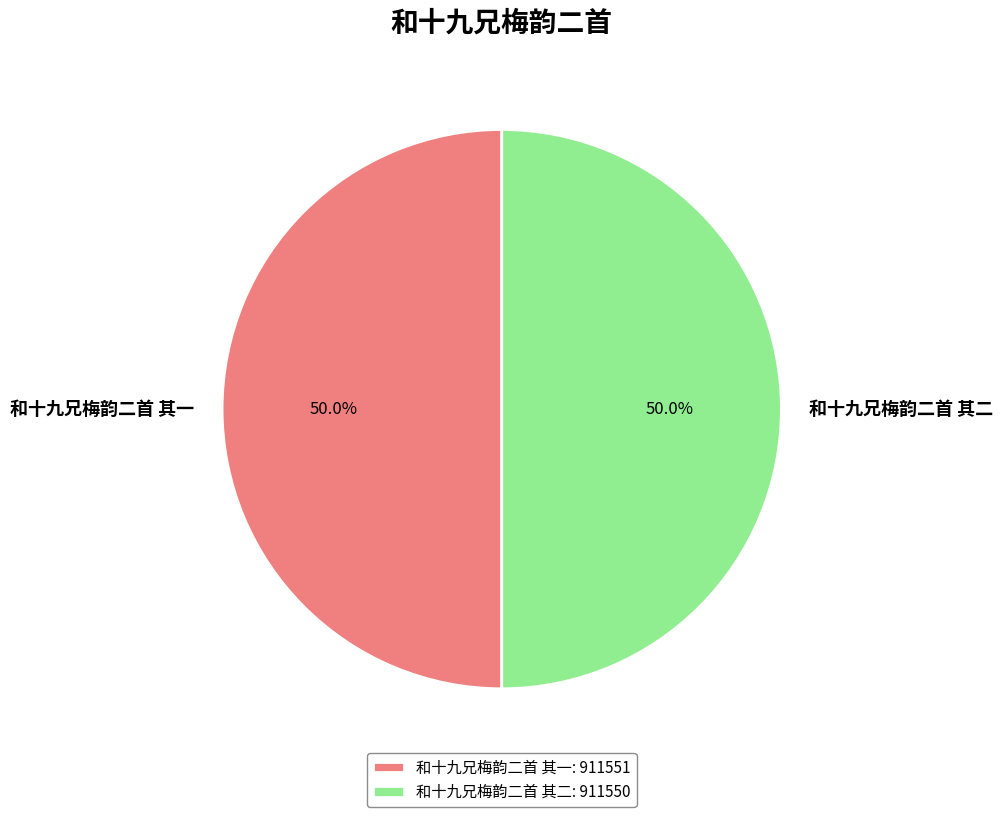

Do 和十九兄梅韵二首 其一 and 和十九兄梅韵二首 其二 together represent more than half of the pie?

Yes